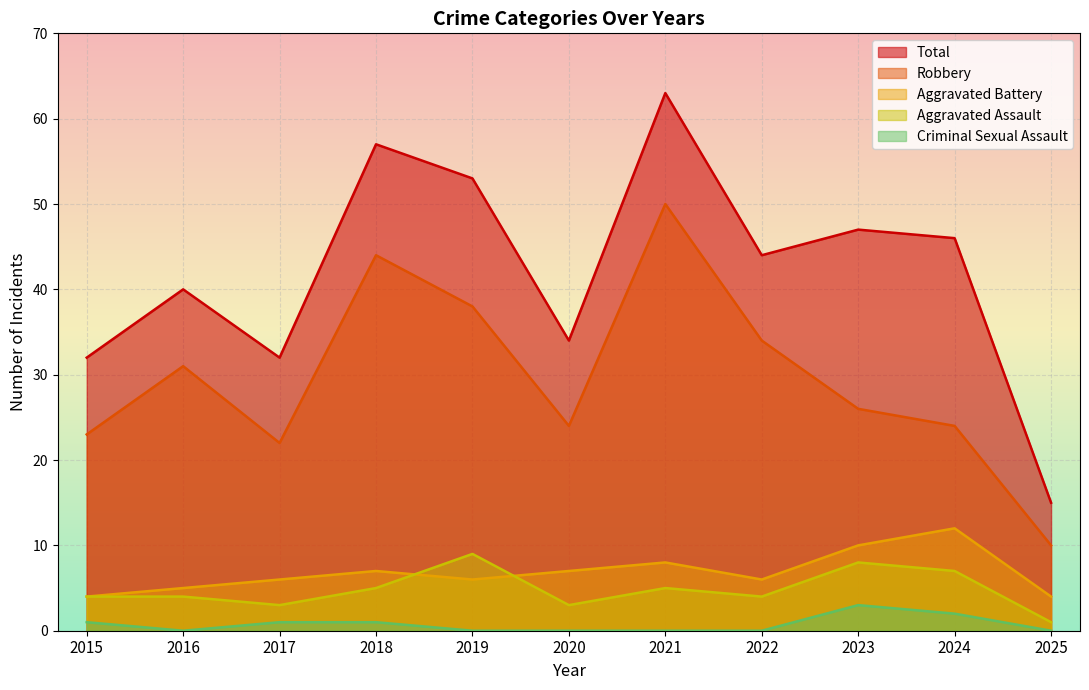

What is the spread (max minus min) of values at 2018?

56